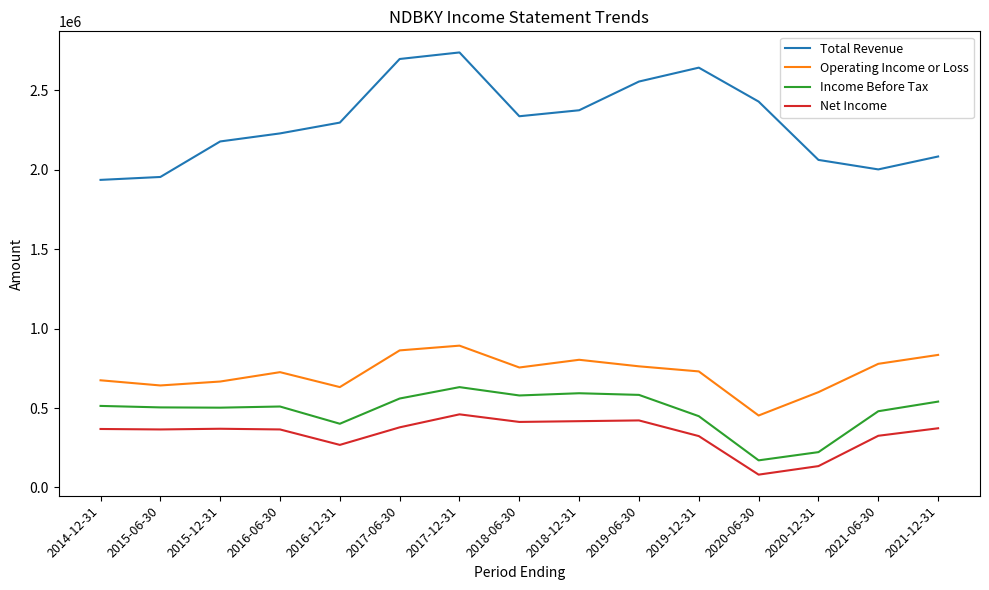

In Operating Income or Loss, how many points are lower than both neighbors (excluding endpoints)?

4